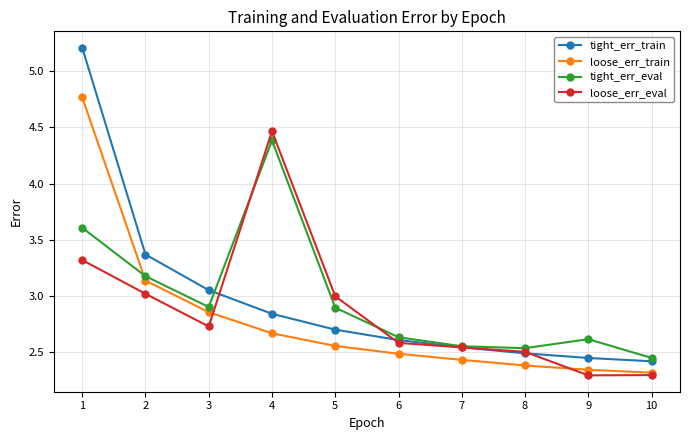

What are all the series names shown in the legend?

tight_err_train, loose_err_train, tight_err_eval, loose_err_eval